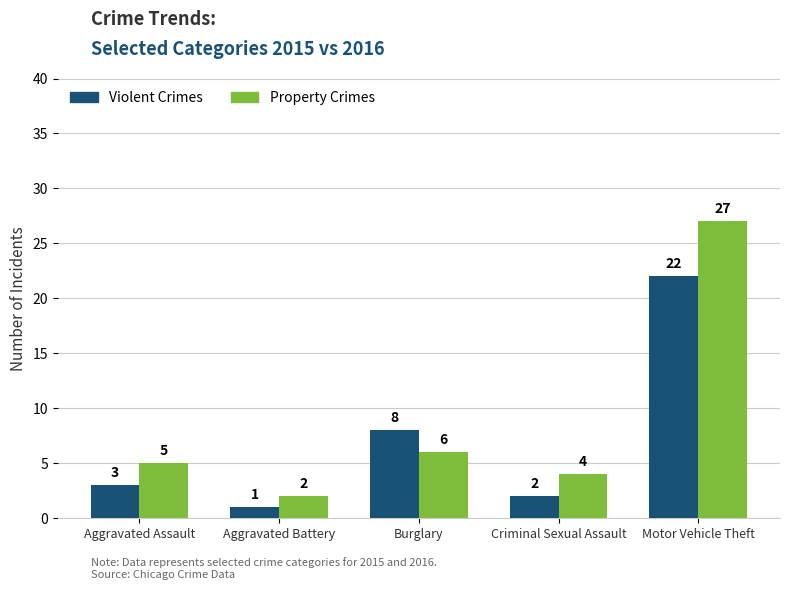

List the labels in order of Property Crimes value, smallest first.

Aggravated Battery, Criminal Sexual Assault, Aggravated Assault, Burglary, Motor Vehicle Theft